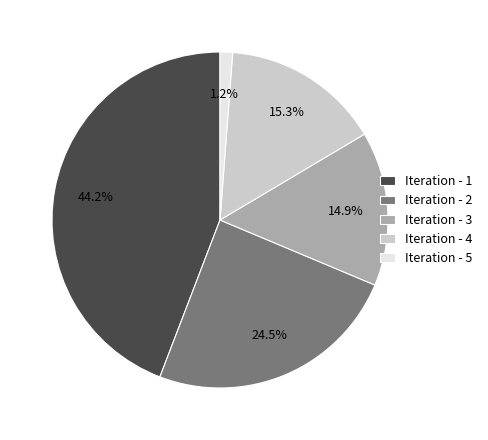

To the nearest percent, what is the difference between the Iteration - 3 and Iteration - 2 slice percentages?

10%